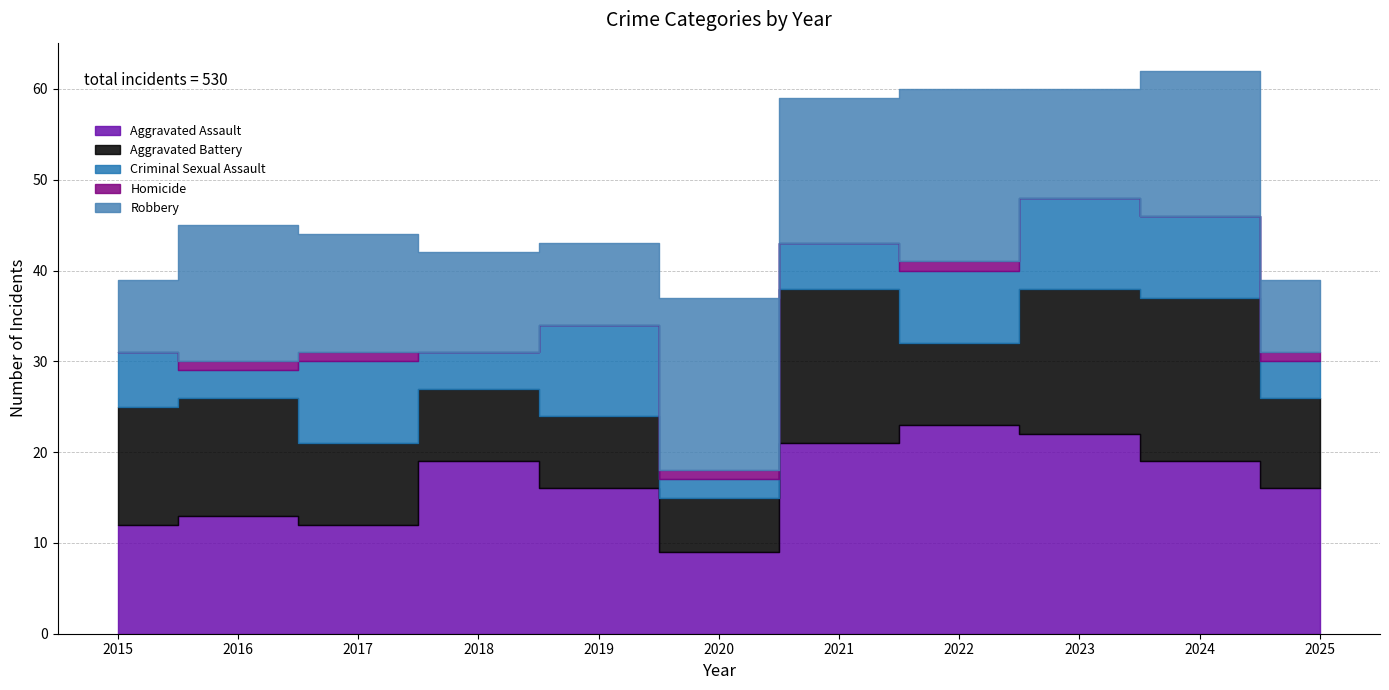

Which series has the largest range (max minus min)?

Aggravated Assault